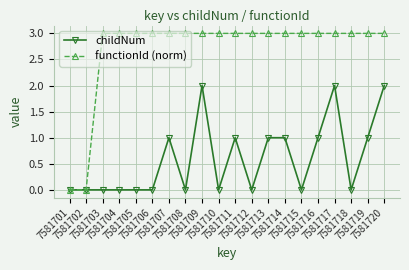

What is the value of the childNum point at the 16th from the left?

1.0